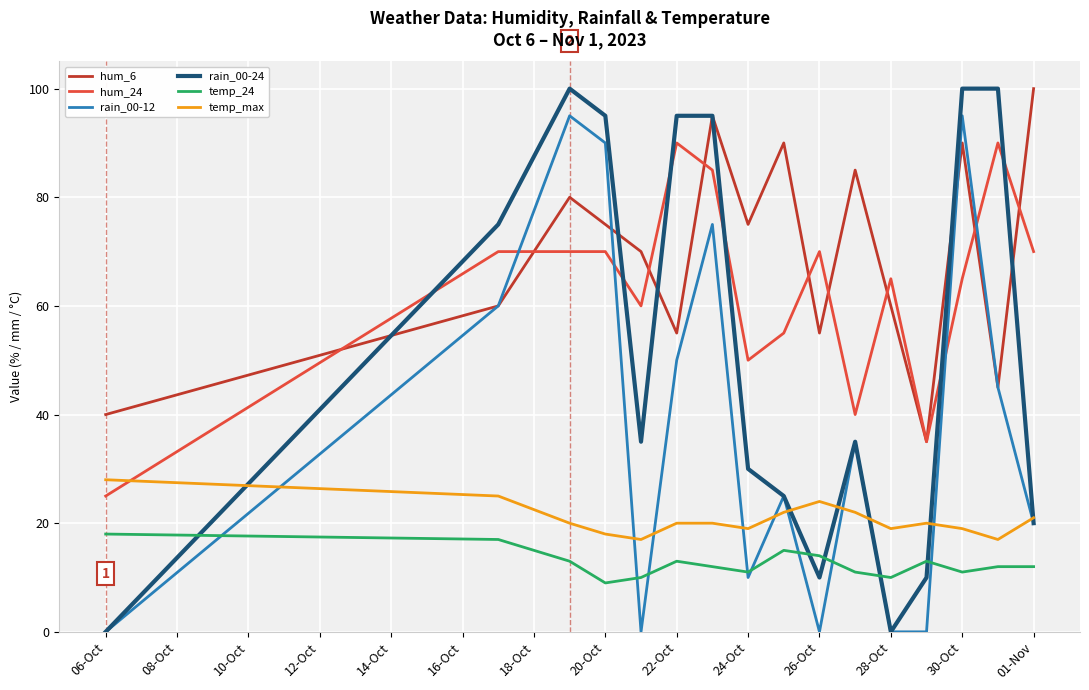

Which series has the largest total across all categories?

hum_6